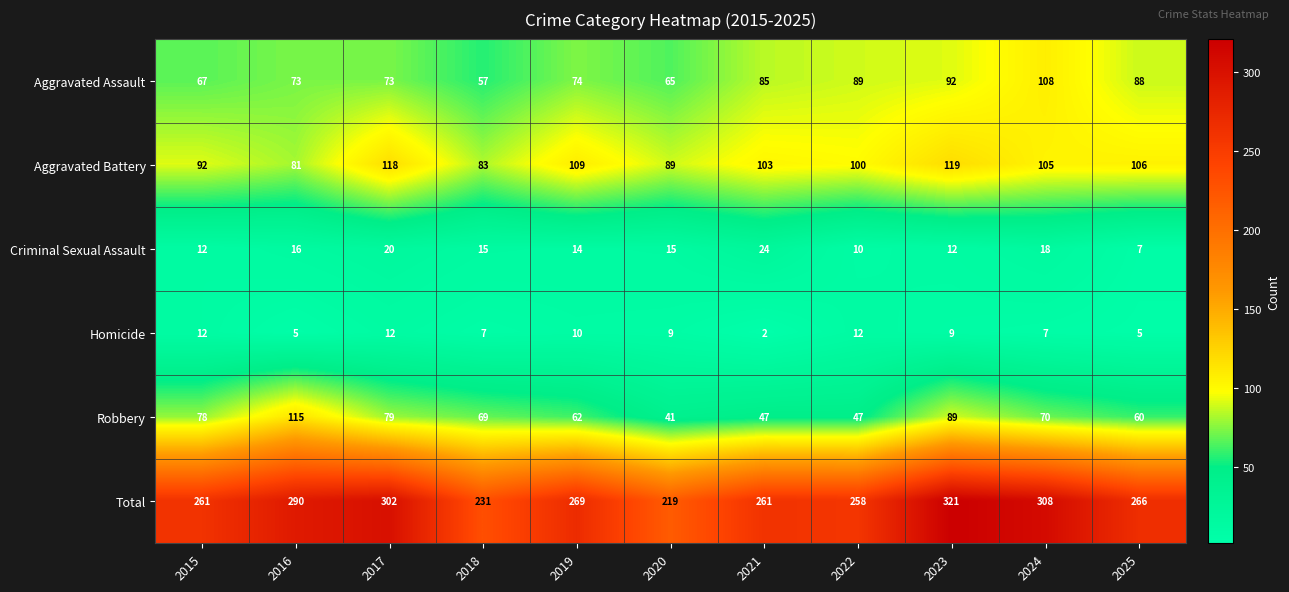

At which label is Robbery closest to 78?

2015